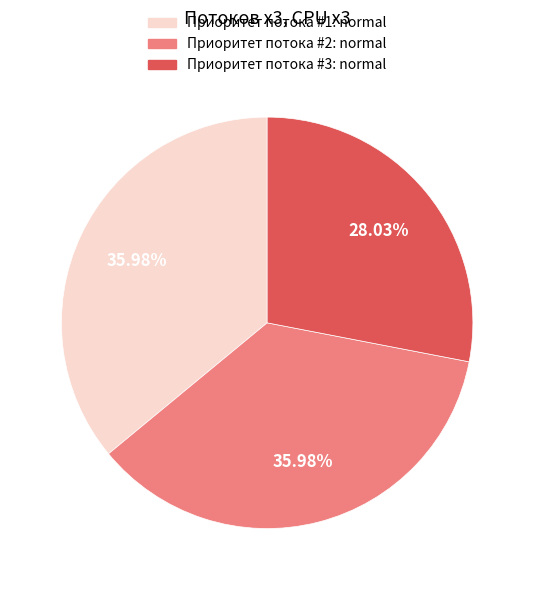

True or false: Приоритет потока #2: normal accounts for 17% of the total.

False